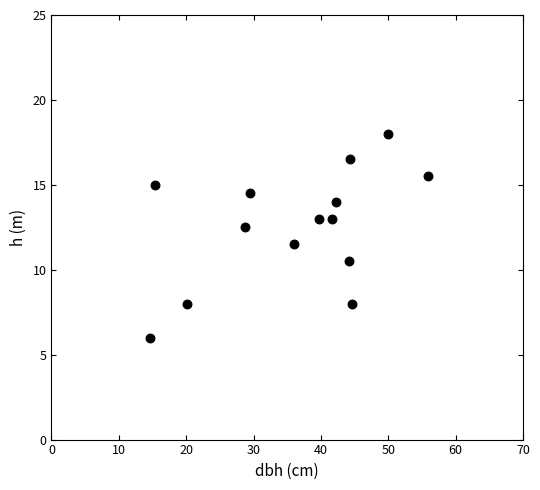

What is the range of Y values (max minus min)?

12.0